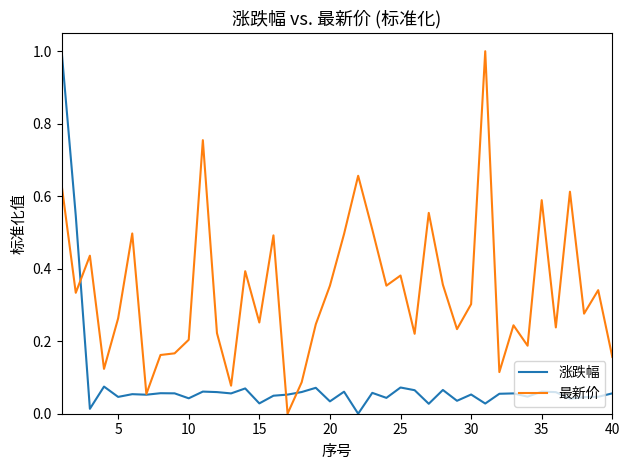

Which series has the largest total across all categories?

最新价